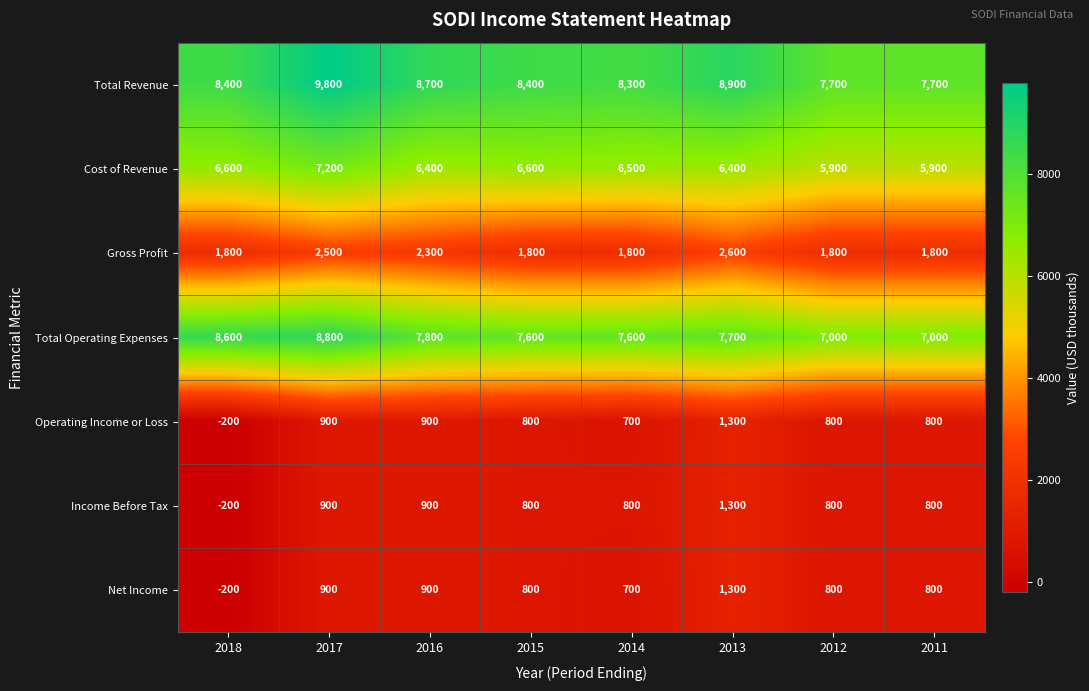

What is the difference between the maximum and second lowest values in the Operating Income or Loss series?

600